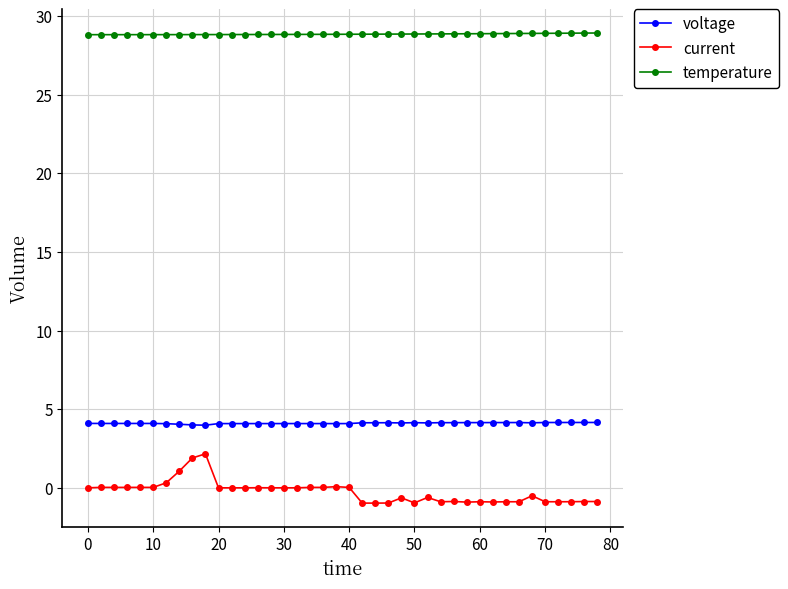

True or false: voltage and current cross at least once.

False